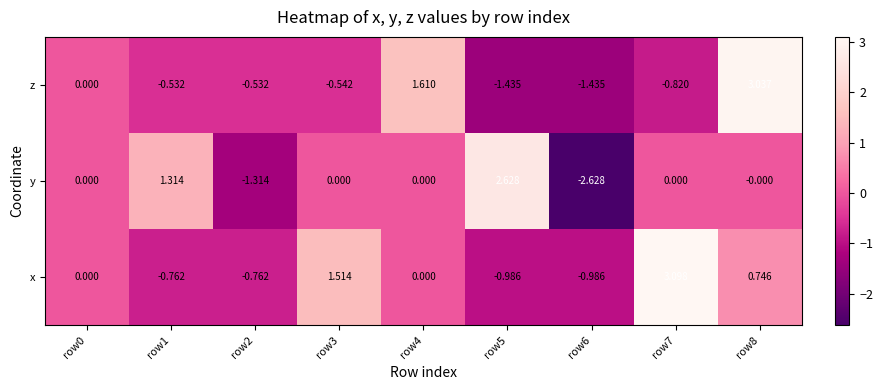

Which series has the largest total across all categories?

x